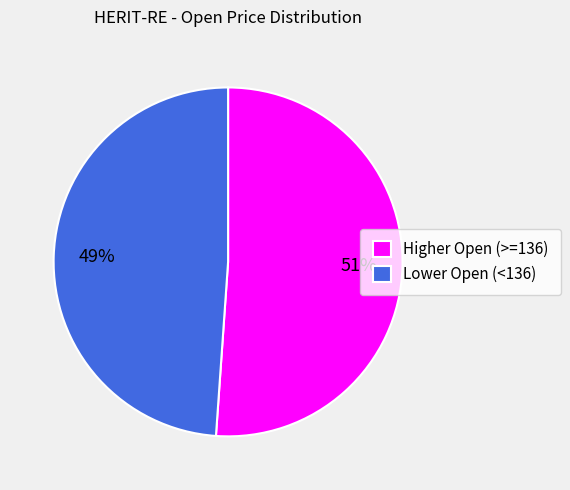

Approximately how many times larger is the value at Lower Open (<136) compared to Higher Open (>=136)?

1.0